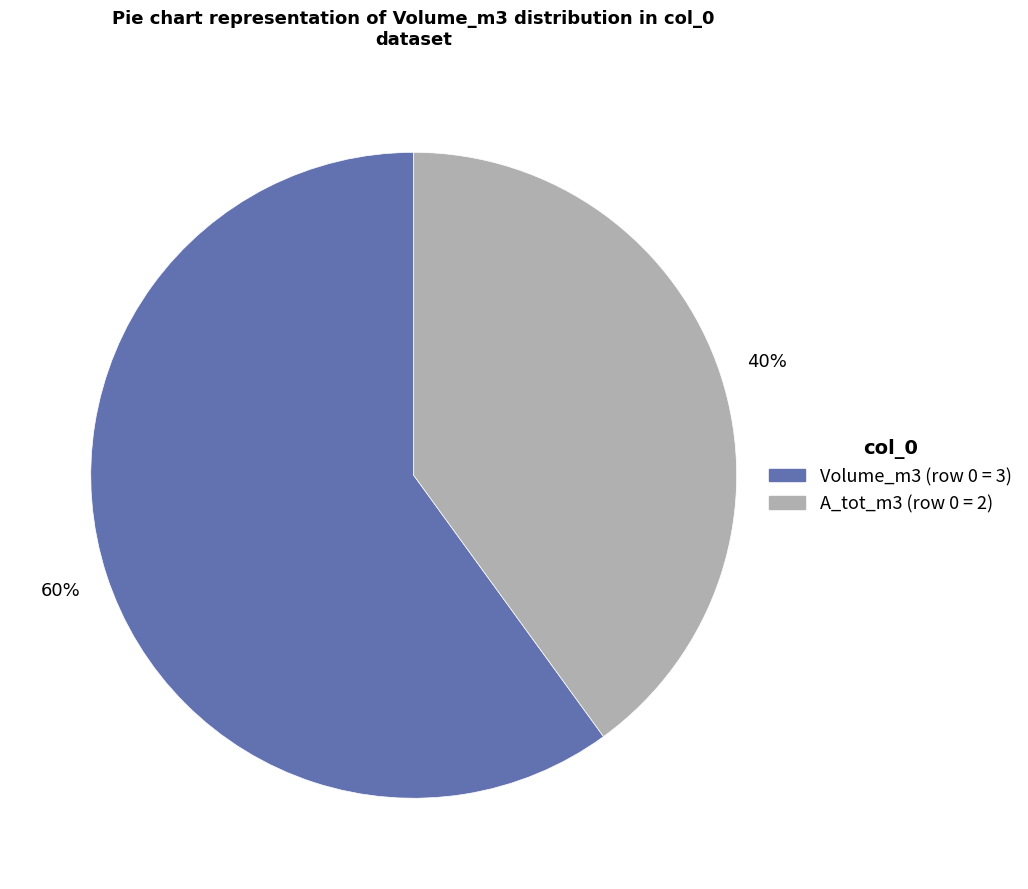

To the nearest percent, what is the average slice percentage?

50%